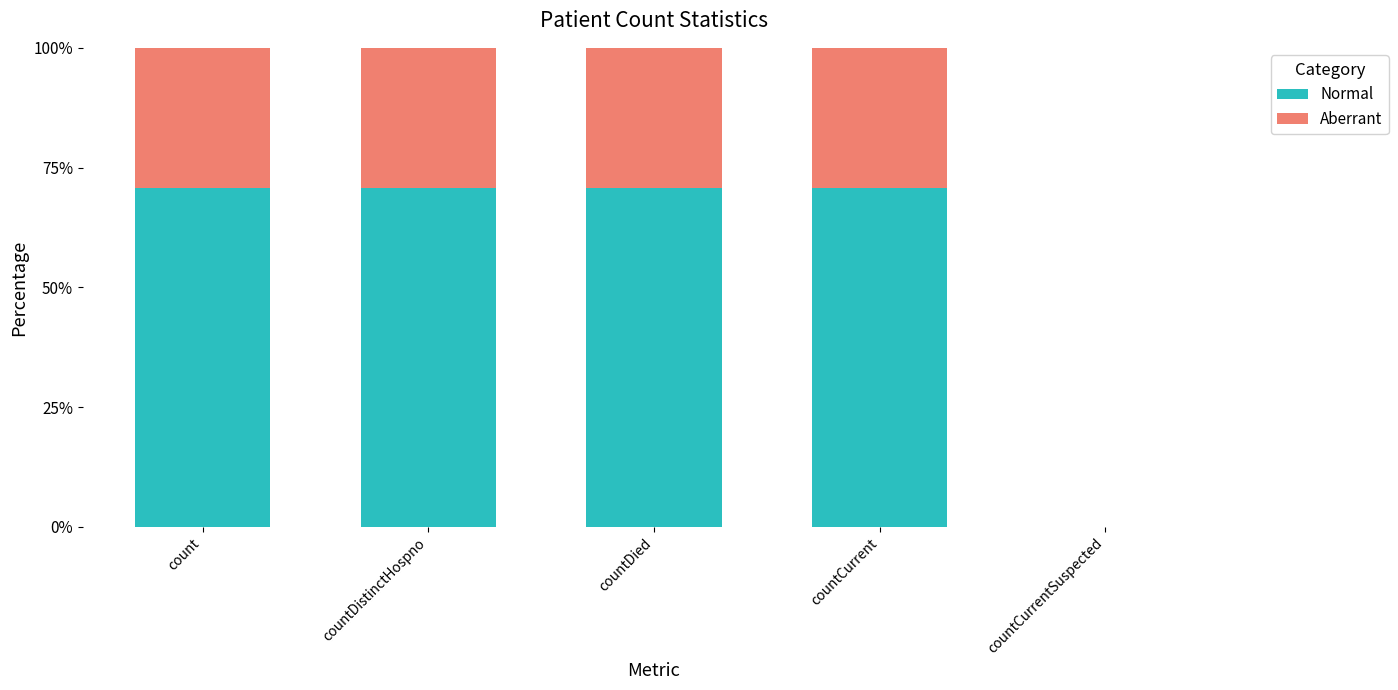

What is the total value across all series at countDistinctHospno?

100.0